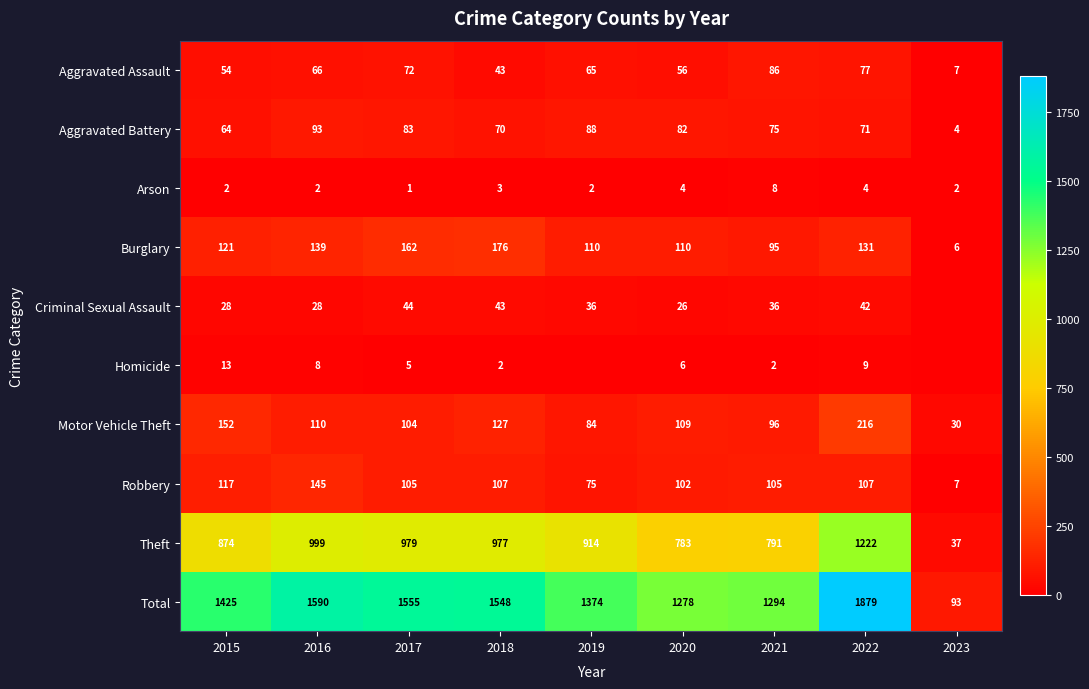

Rank the series at 2020 from highest to lowest value.

Total, Theft, Burglary, Motor Vehicle Theft, Robbery, Aggravated Battery, Aggravated Assault, Criminal Sexual Assault, Homicide, Arson